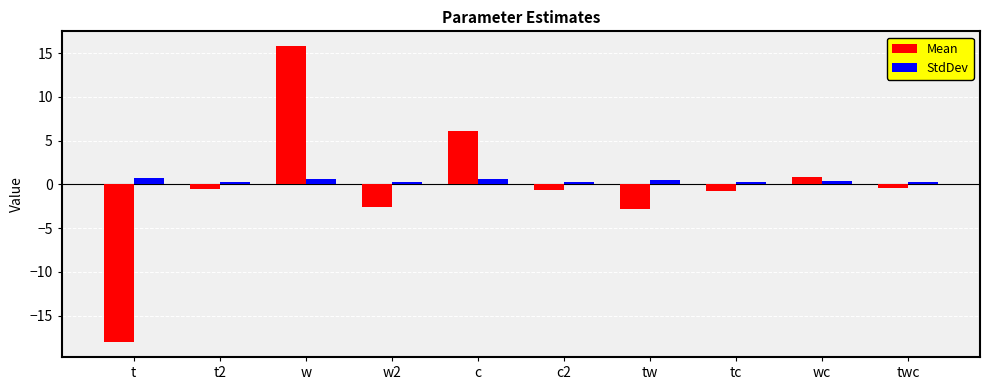

Between c and tw, which series saw the biggest shift?

Mean